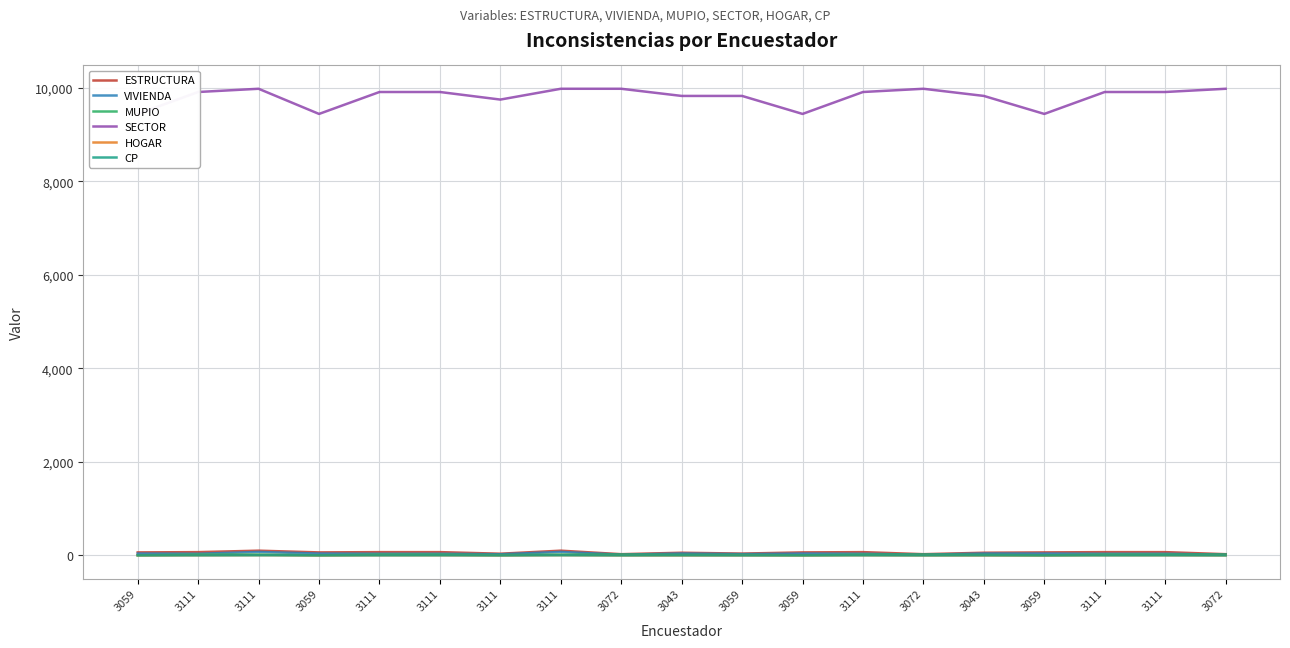

How many values in the MUPIO series are below 18?

8